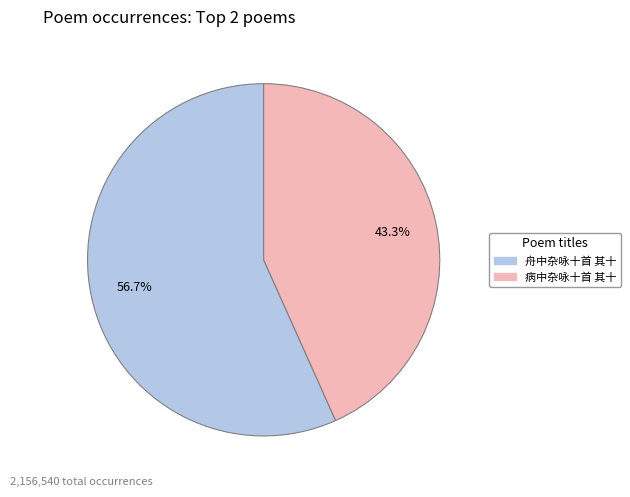

Does 舟中杂咏十首 其十 represent more than half of the total?

Yes